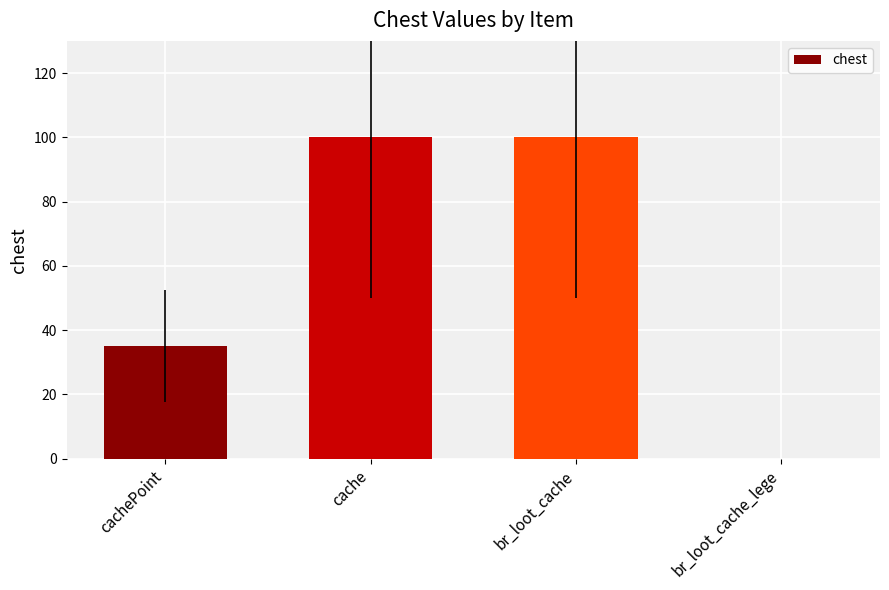

How many values are between 35 and 100?

3